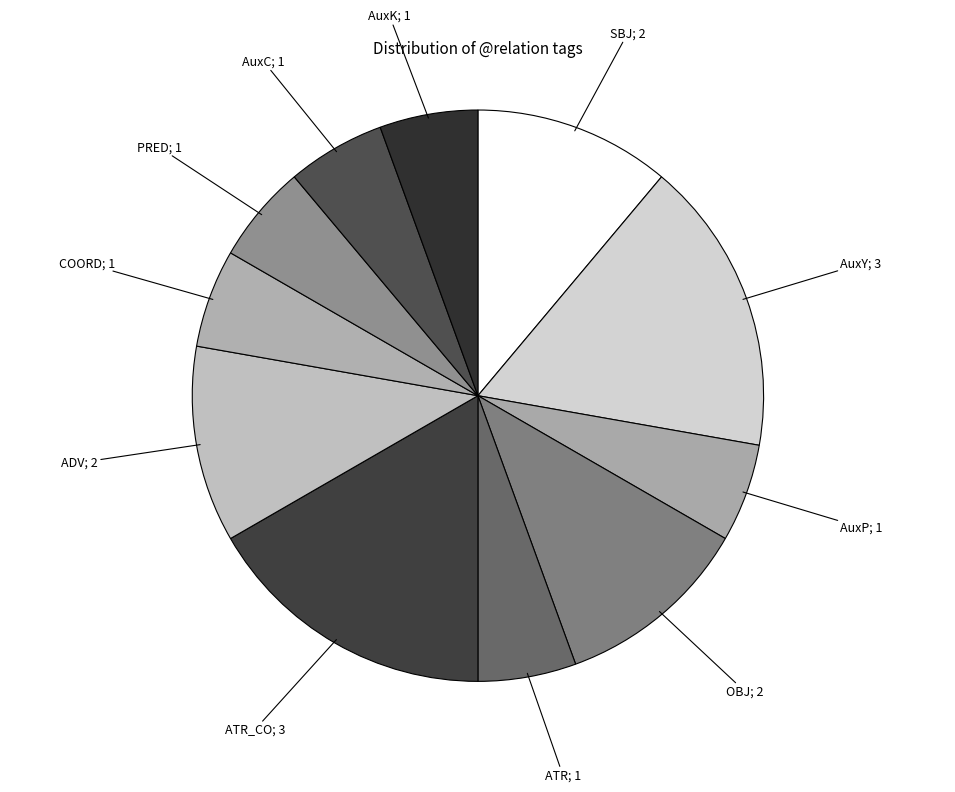

Is the sum of SBJ; 2 and AuxK; 1 greater than half?

No